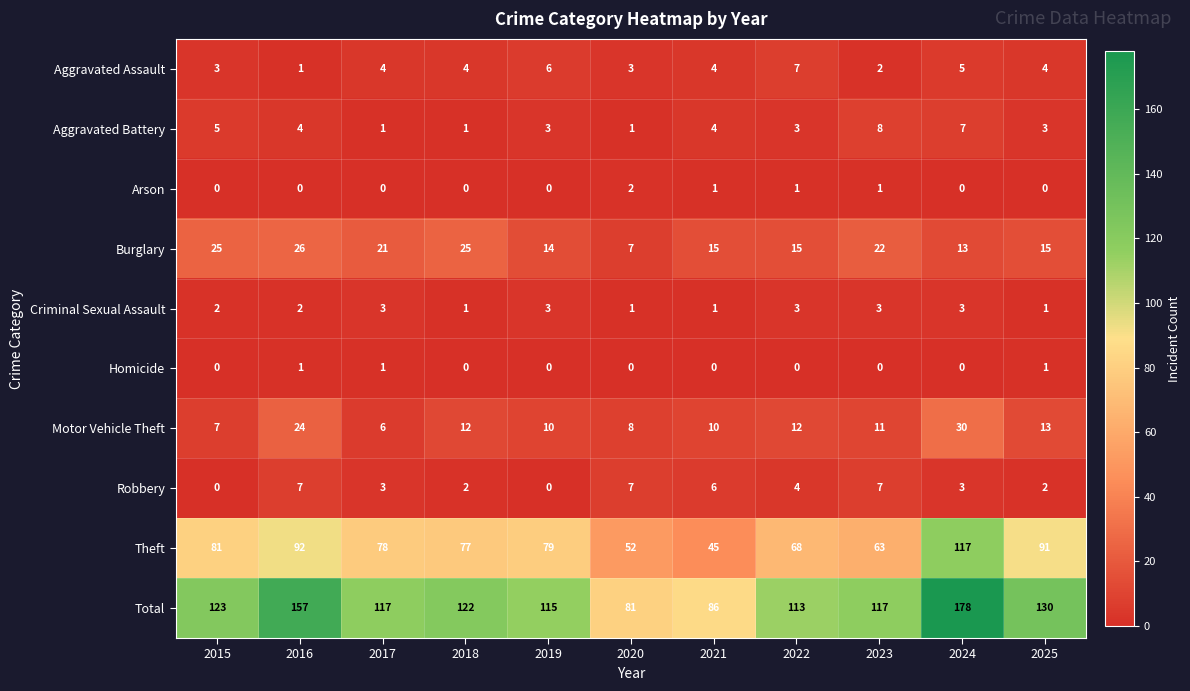

What is the difference between the maximum and minimum values in the Total series?

97